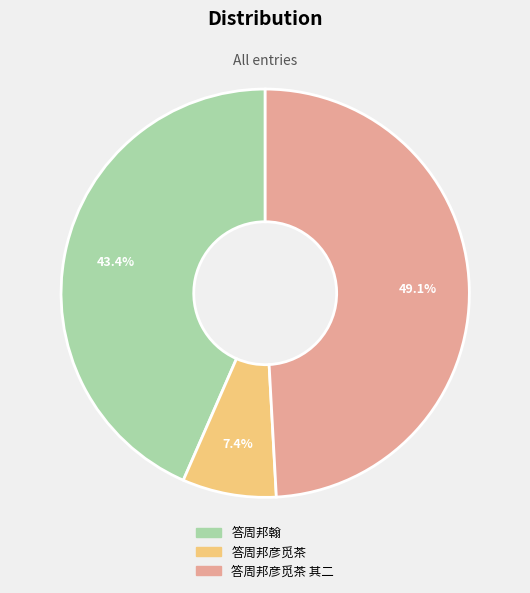

Which category has the smallest portion of the pie?

答周邦彦觅茶